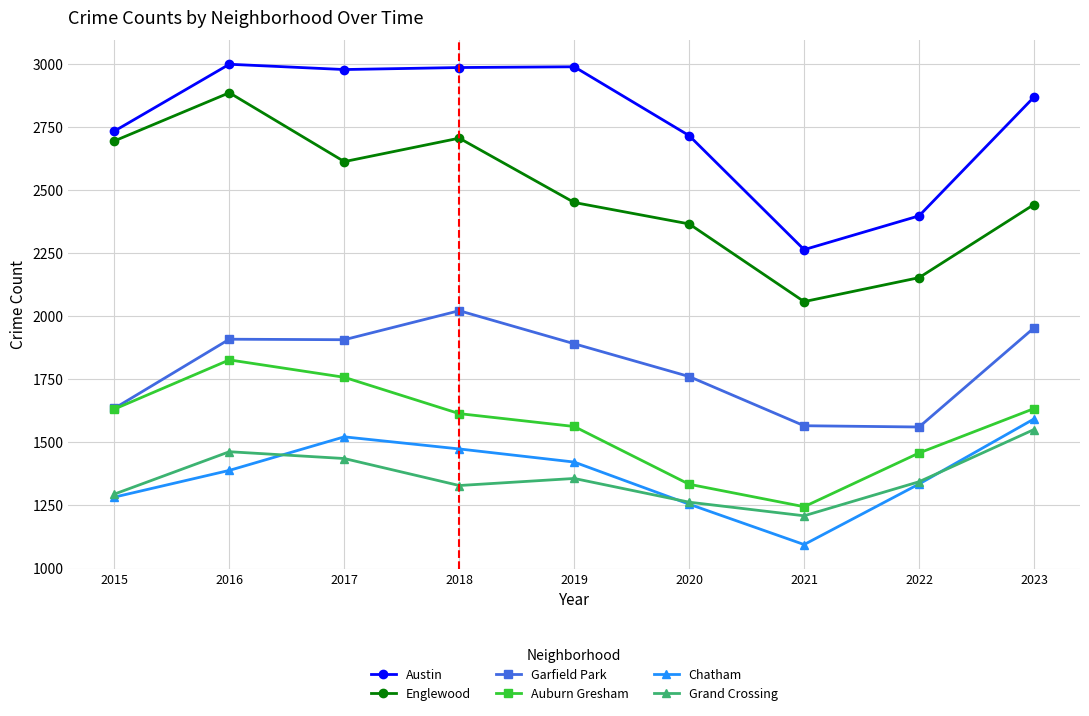

What is the value of the Englewood point at the 4th from the left?

2706